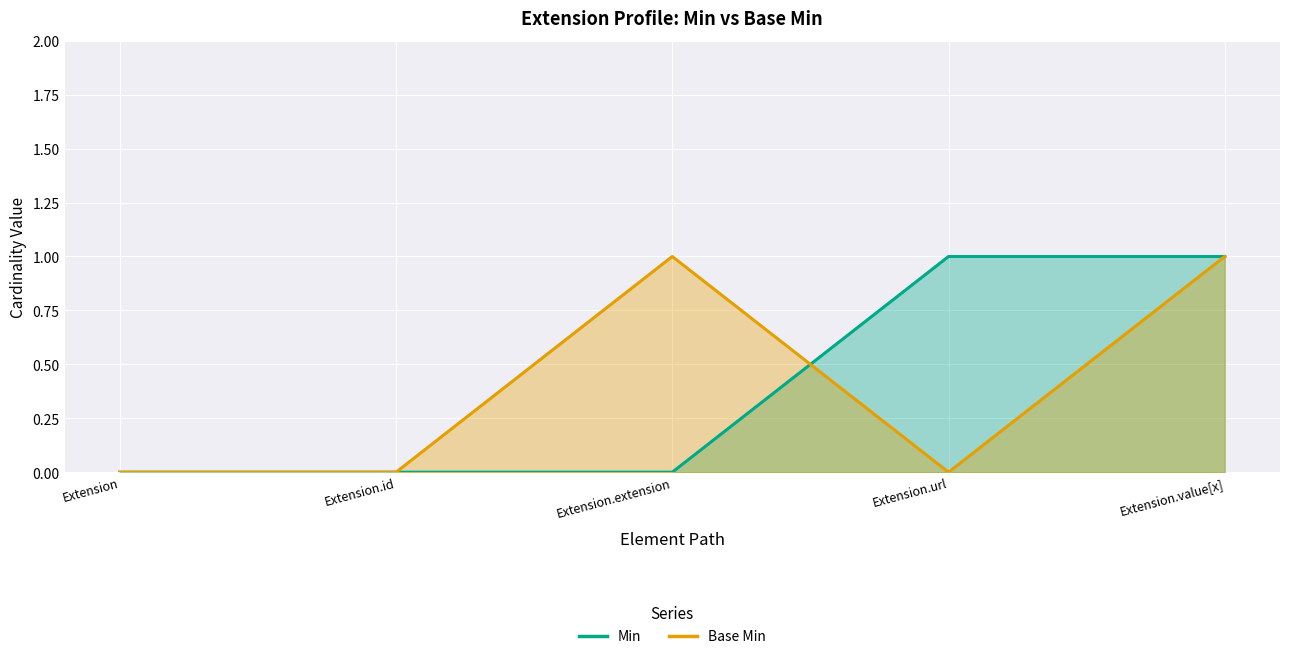

Reading left to right, extract all data points from this chart.

Min: Extension=0	Extension.id=0	Extension.extension=0	Extension.url=1	Extension.value[x]=1
Base Min: Extension=0	Extension.id=0	Extension.extension=1	Extension.url=0	Extension.value[x]=1